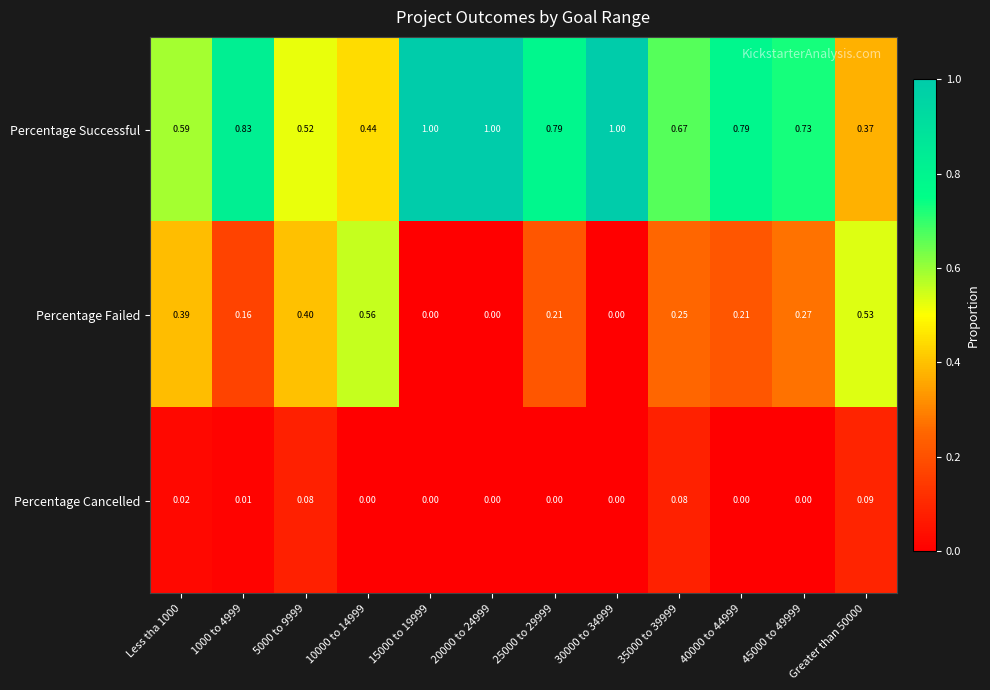

List the series in order of their overall mean, lowest first.

Percentage Cancelled, Percentage Failed, Percentage Successful